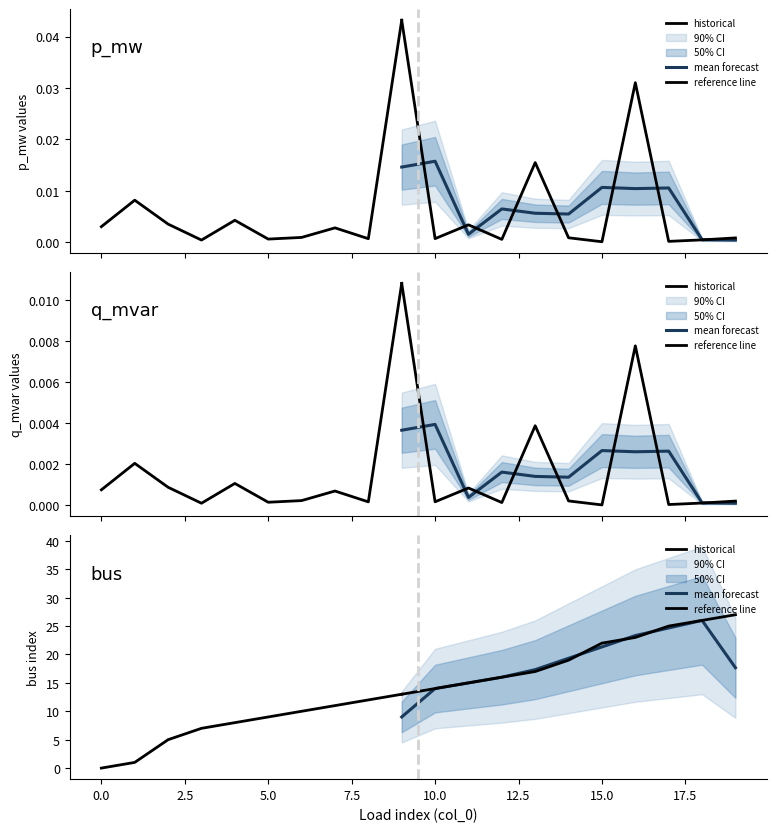

What is the spread (max minus min) of values at 7?

11.0